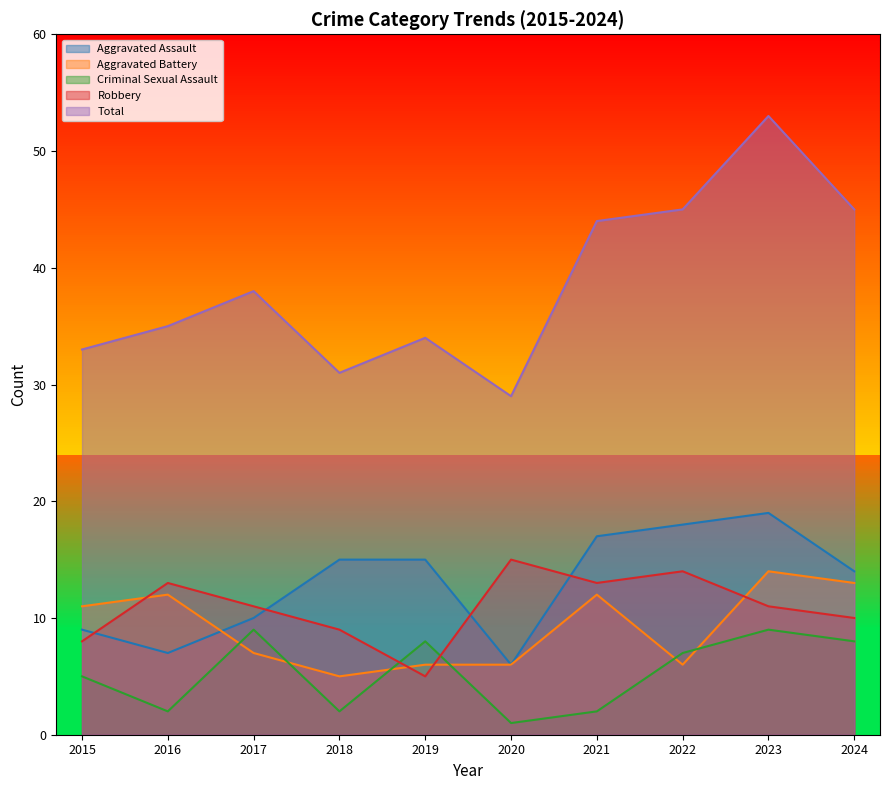

True or false: Total and Aggravated Battery intersect in this chart.

False